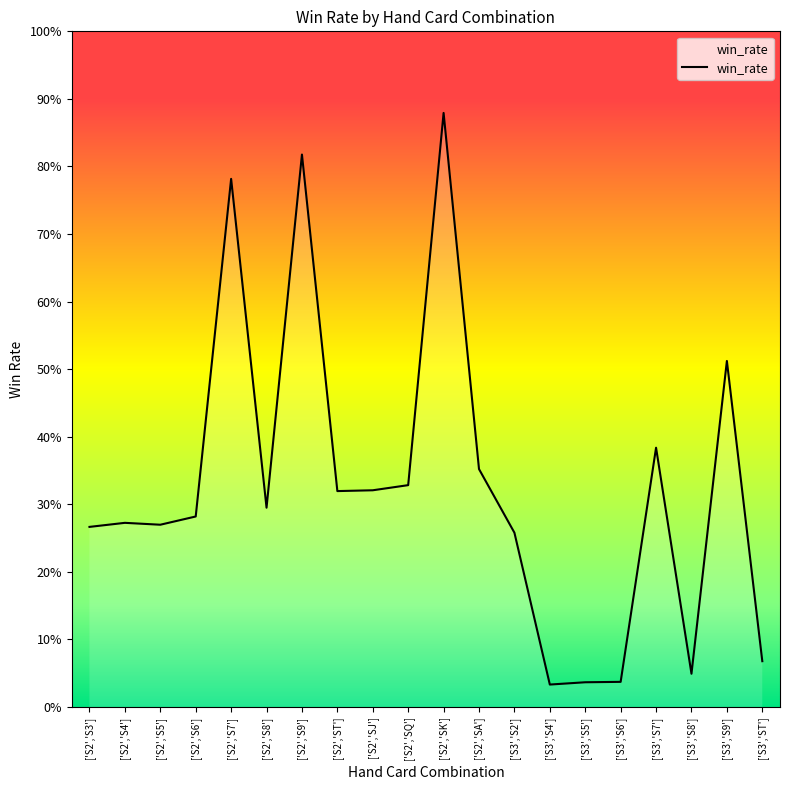

Is this an area chart (filled region under the line)?

Yes